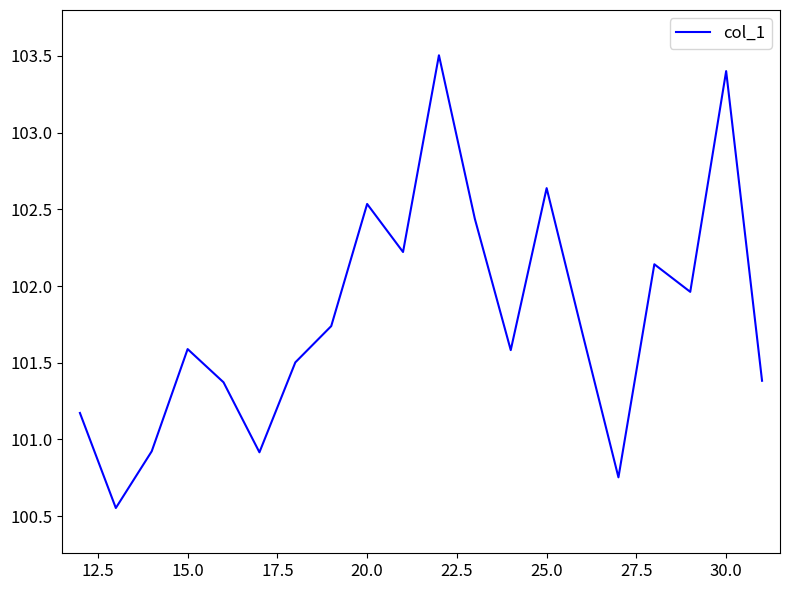

What is the maximum value shown in the chart?

103.5